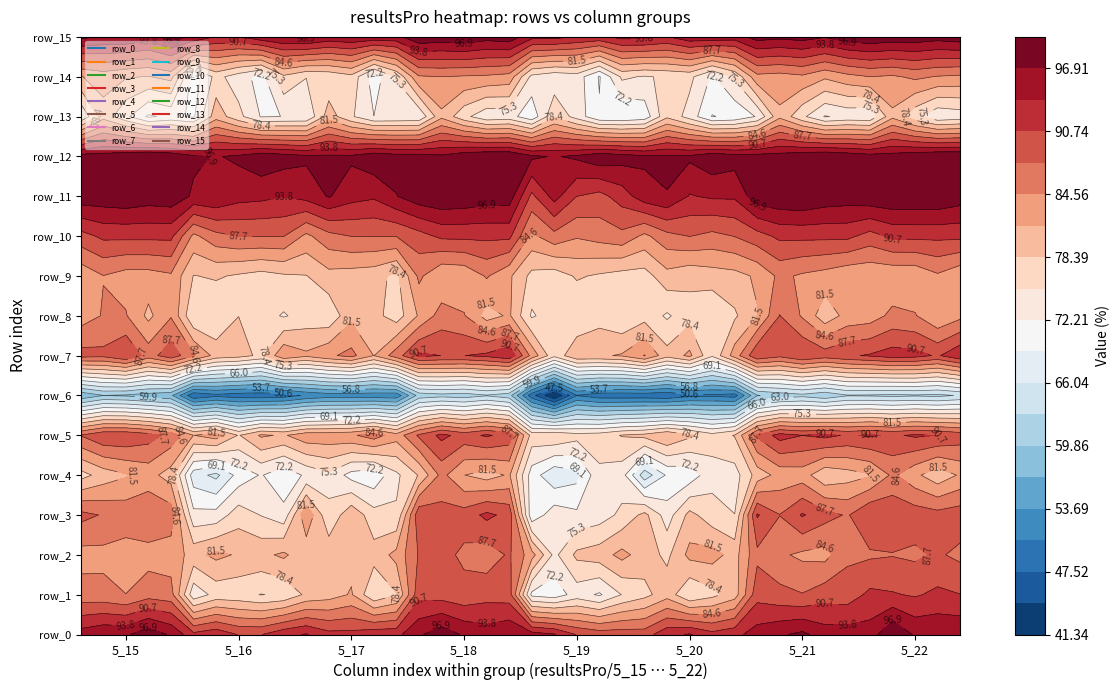

List the series in order of their peak value, highest first.

row_0, row_11, row_12, row_15, row_7, row_5, row_10, row_3, row_1, row_2, row_8, row_4, row_9, row_14, row_13, row_6